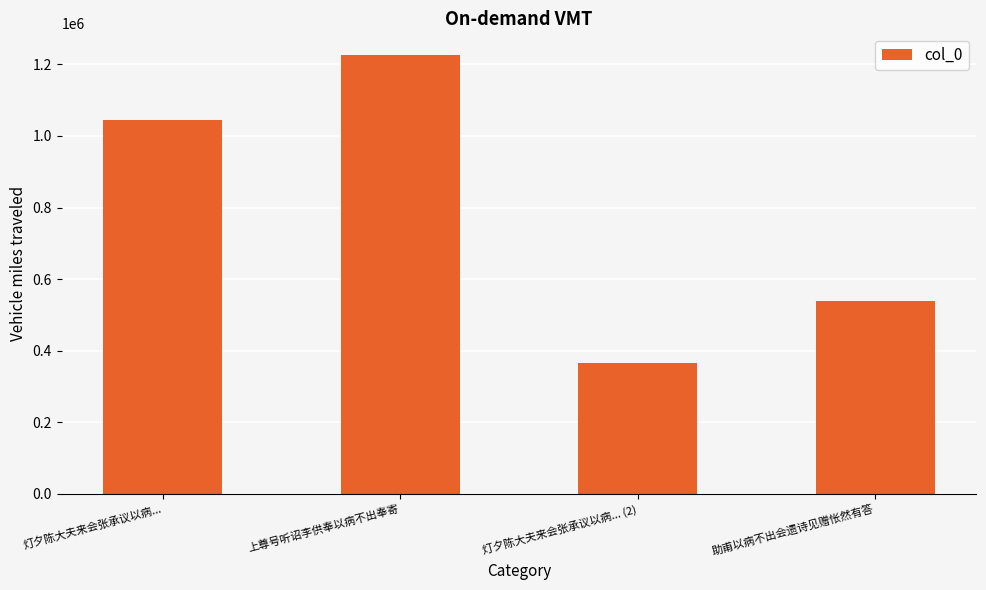

What is the label of the 4th bar from the left?

助甫以病不出会遗诗见赠怅然有答